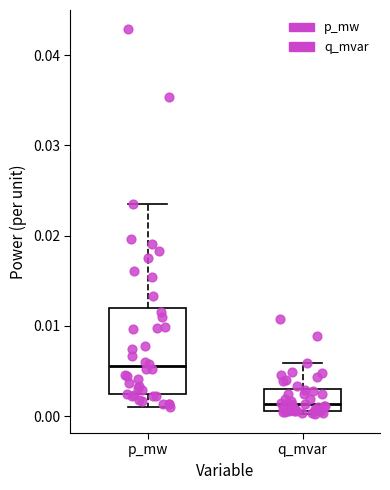

Reading left to right, read every box against the y-axis: the position of its median line, the range the box covers, and the ends of its whiskers. The values are not printed on the chart, so give them approximately, as read against the axis.

p_mw: median 0.006, box 0.002 to 0.012, whiskers 0.001 to 0.023
q_mvar: median 0.001 (just above the box's lower edge), box 0.001 to 0.003, whiskers 0.000 to 0.006